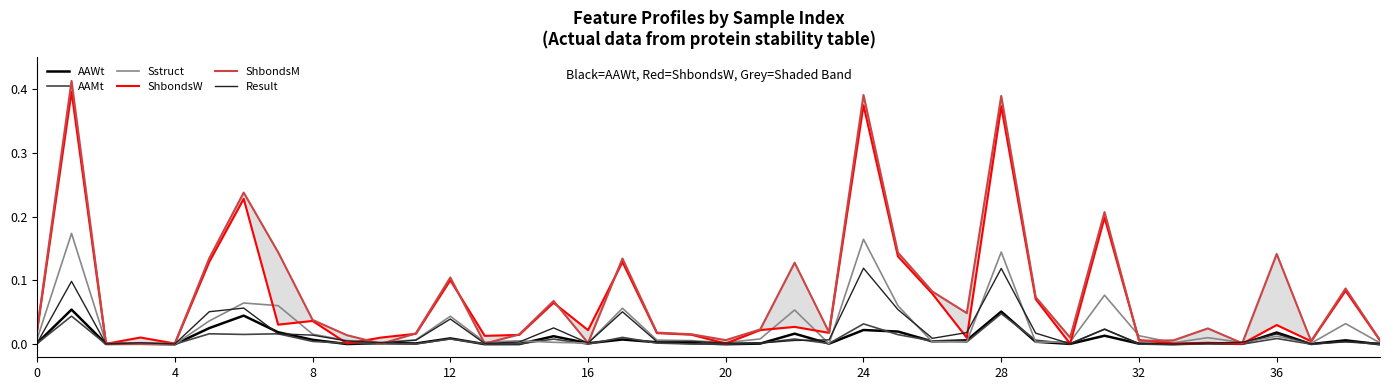

The Result series shows 0.1 at 24. True or false?

True